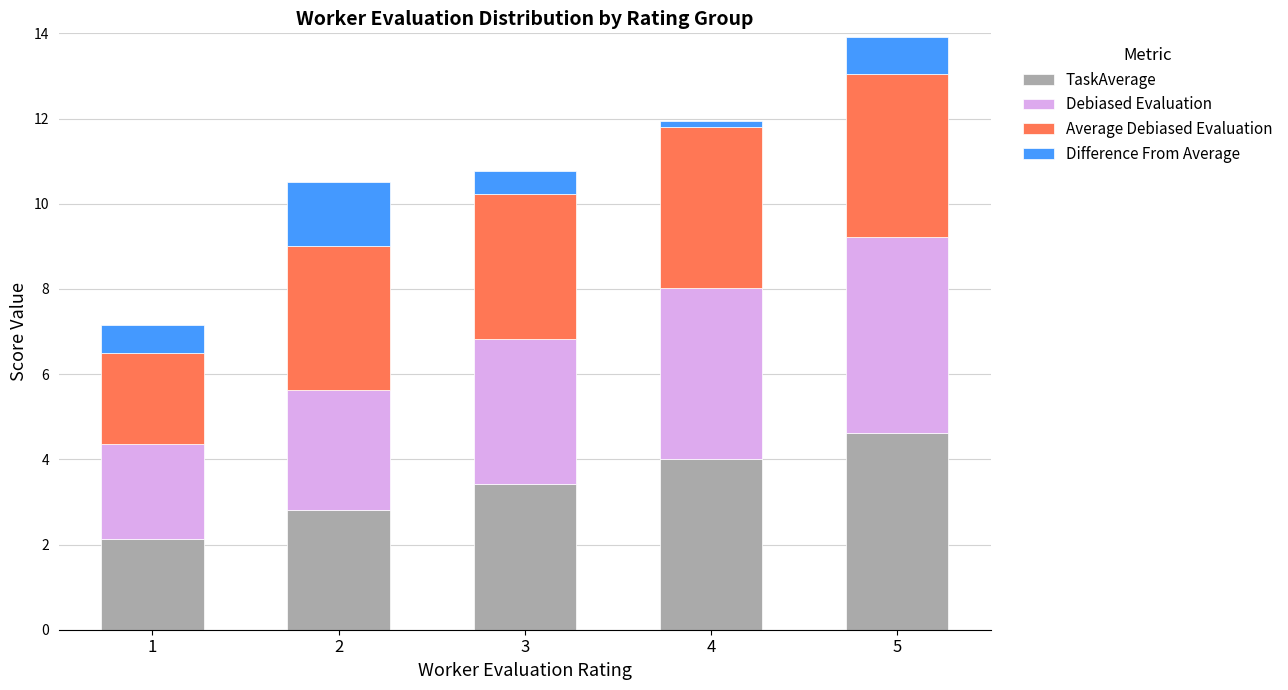

Where does the TaskAverage series first go above 3?

3